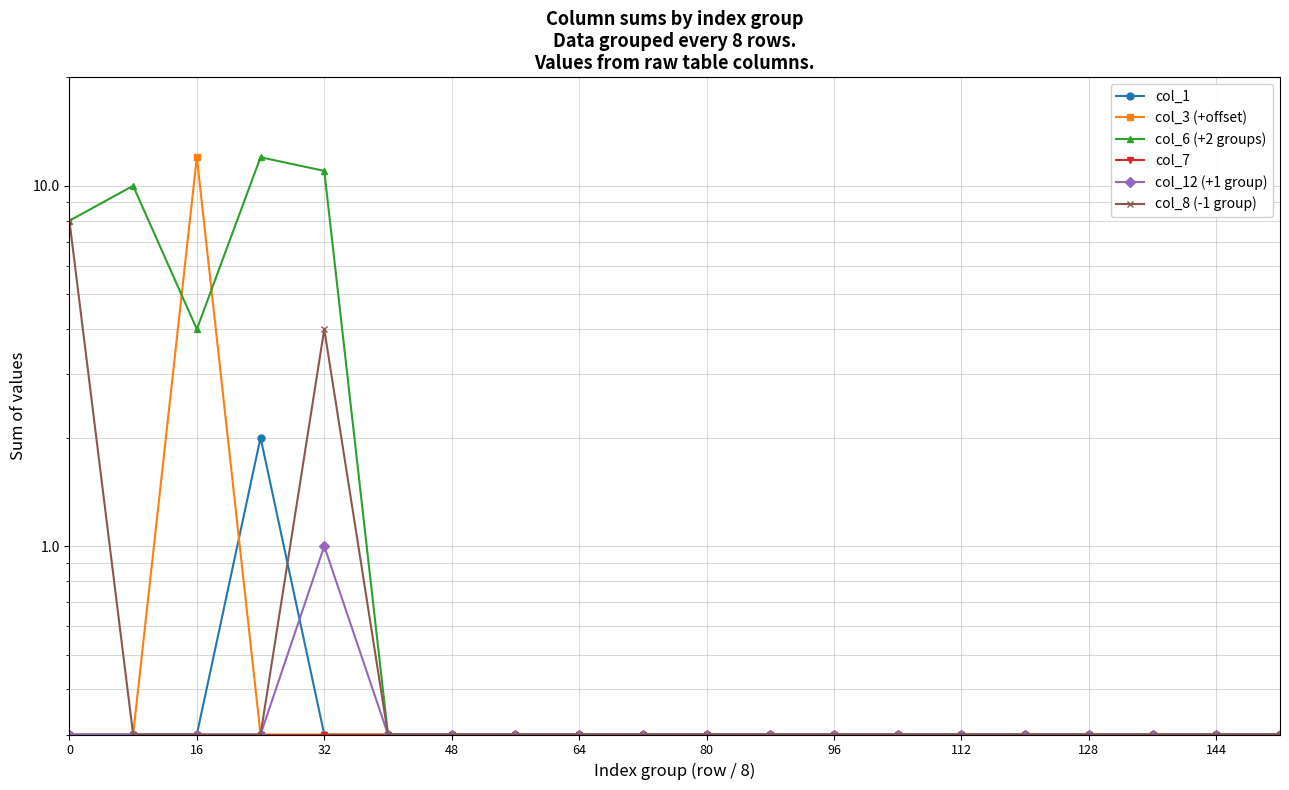

What is the label of the 20th point from the left?

19